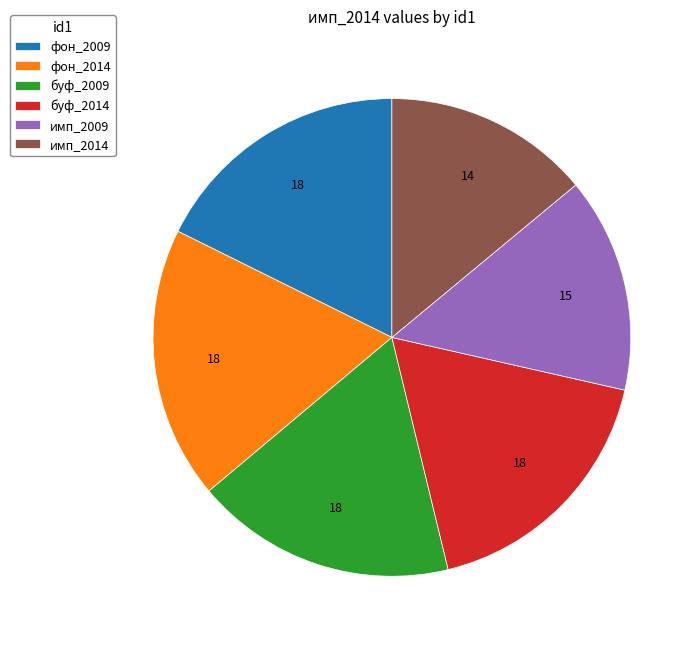

Which category has the smallest portion of the pie?

имп_2014